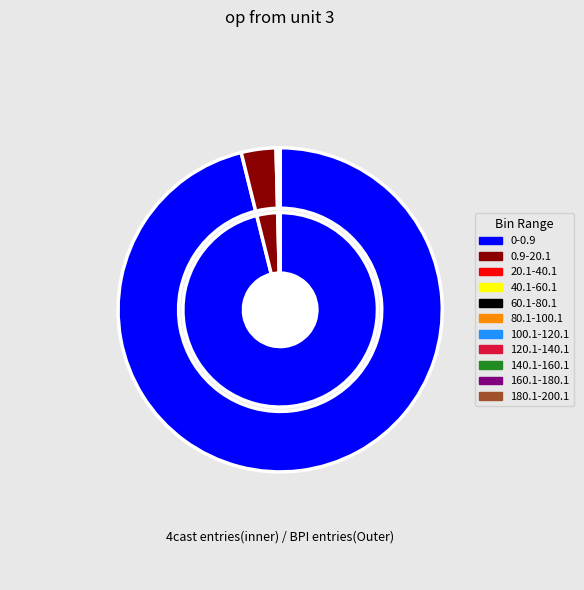

Which category accounts for the majority?

0-0.9